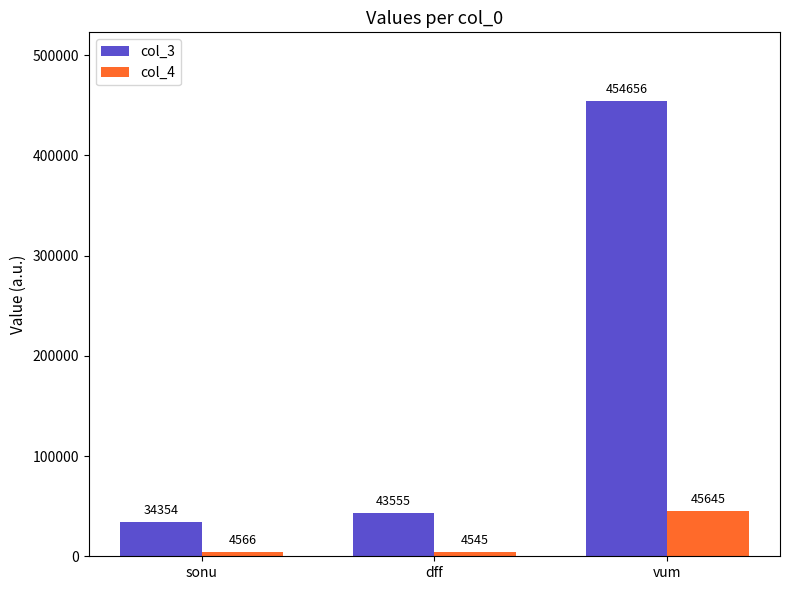

Is the value of col_4 at vum greater than the value of col_3 at dff?

Yes